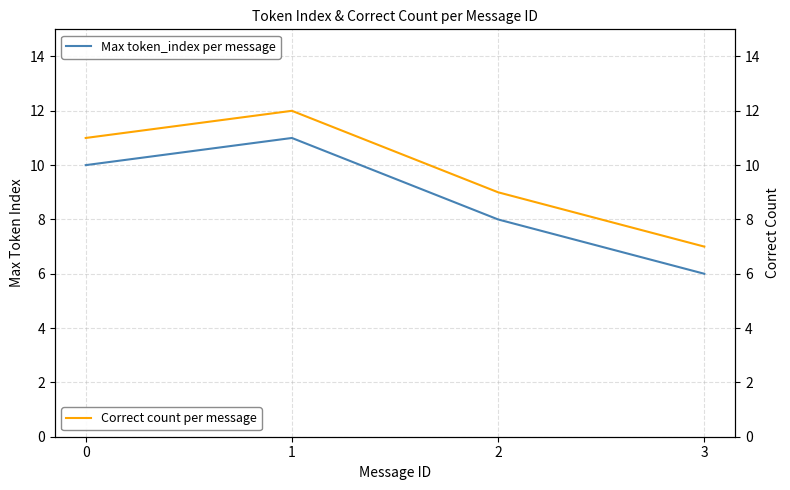

Count the number of categories in the chart.

4